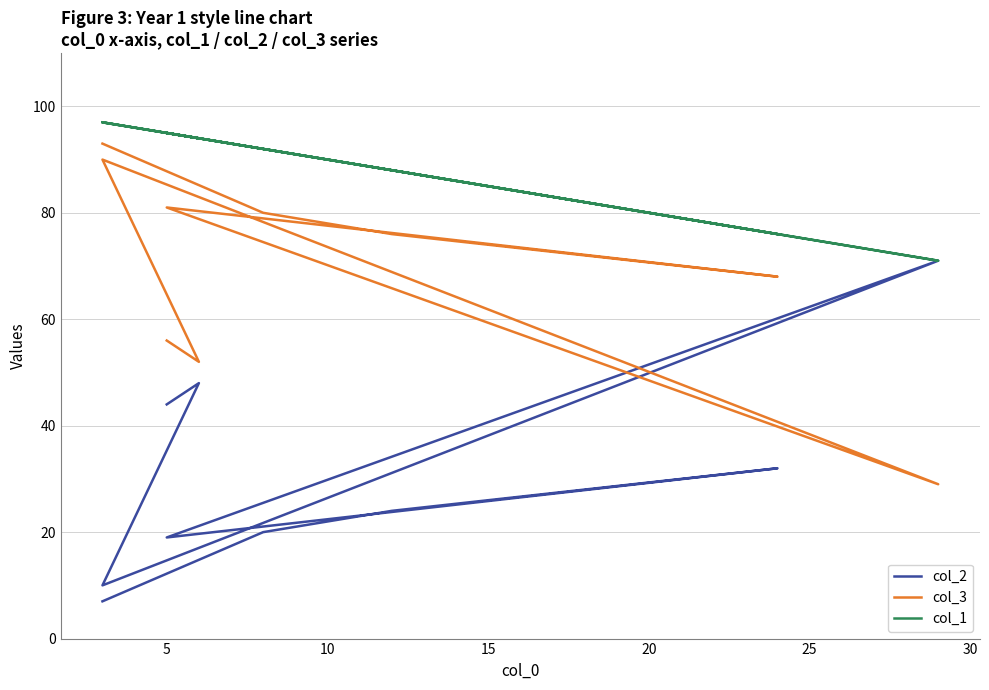

What is the sum of the col_3 values at 20 and 5?

133